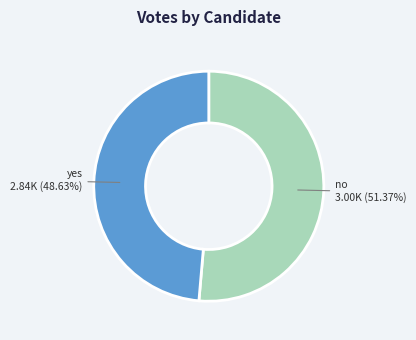

Which has a higher value, yes or no?

no